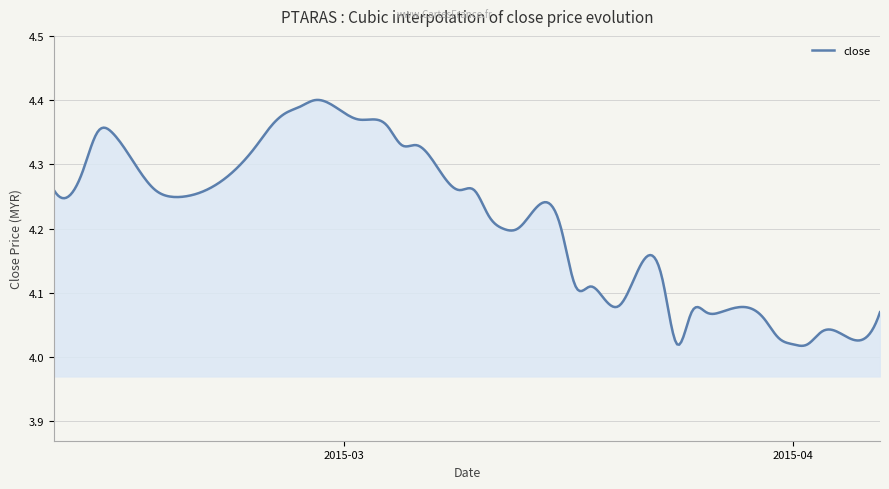

What is the difference between the maximum and minimum values?

0.4